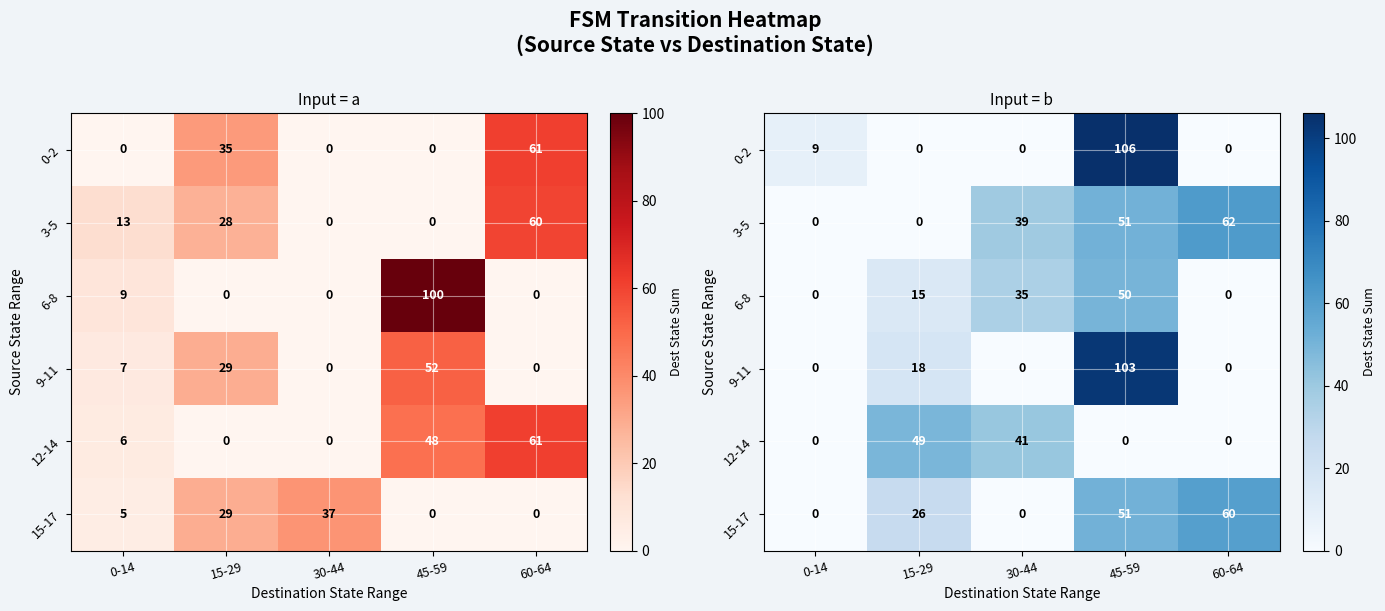

At how many categories does at least one series exceed 71?

1